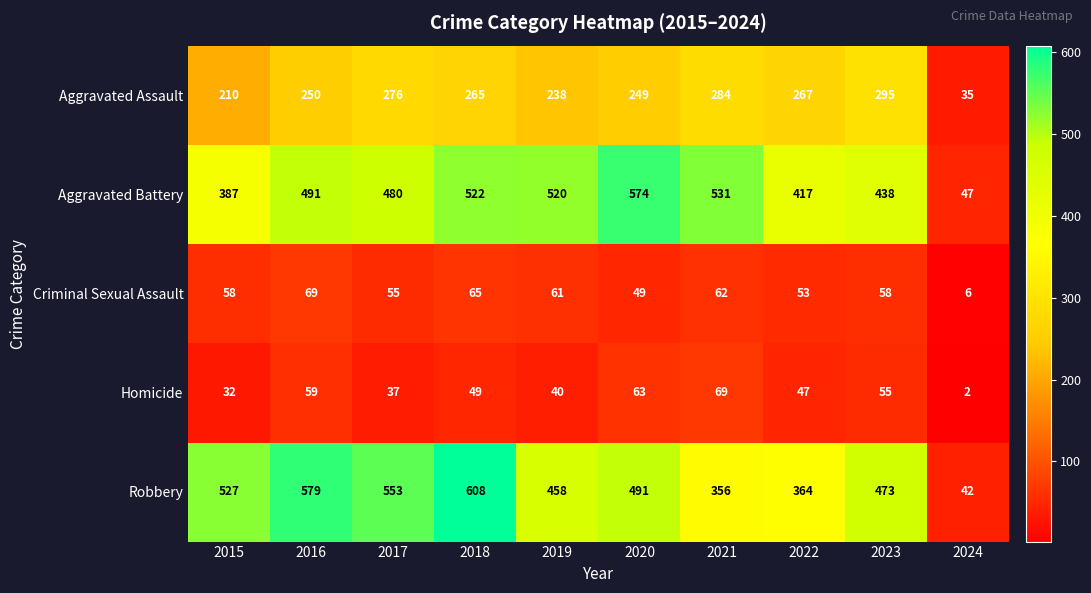

Which series has the largest total across all categories?

Robbery